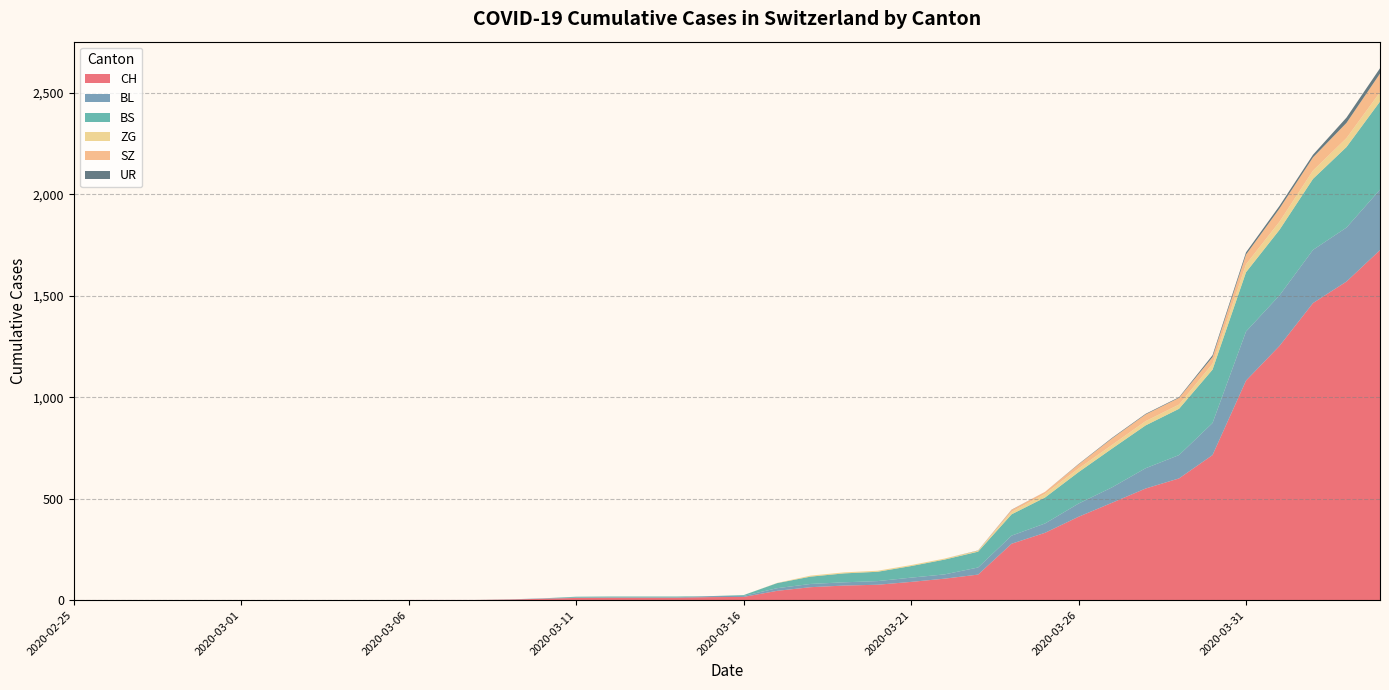

Reading left to right, transcribe all the data shown in this chart.

CH: 0	0	0	0	0	0	0	0	0	0	1	1	1	3	7	11	12	12	12	15	16	46	64	72	76	90	106	126	278	332	411	480	550	600	715	1082	1253	1464	1570	1725
BL: 0	0	0	0	0	0	0	0	0	0	0	0	0	1	2	2	2	2	2	5	5	13	16	16	18	21	21	35	40	46	65	76	100	115	158	242	249	262	266	298
BS: 0	0	0	0	0	0	0	0	0	0	0	0	0	0	0	4	4	4	4	0	4	25	36	44	46	57	73	78	105	128	155	191	211	228	263	292	323	350	397	434
ZG: 0	0	0	0	0	0	0	0	0	0	0	0	0	0	0	0	0	0	0	0	0	1	5	5	5	5	5	5	12	18	18	18	21	21	29	39	40	41	44	46
SZ: 0	0	0	0	0	0	0	0	0	0	0	0	0	0	0	0	0	0	0	0	0	0	0	0	0	0	0	0	10	10	20	32	33	33	33	48	65	65	75	92
UR: 0	0	0	0	0	0	0	0	0	0	0	0	0	0	0	0	0	0	0	0	0	0	0	0	0	0	0	1	1	0	2	3	3	3	9	11	13	13	26	26